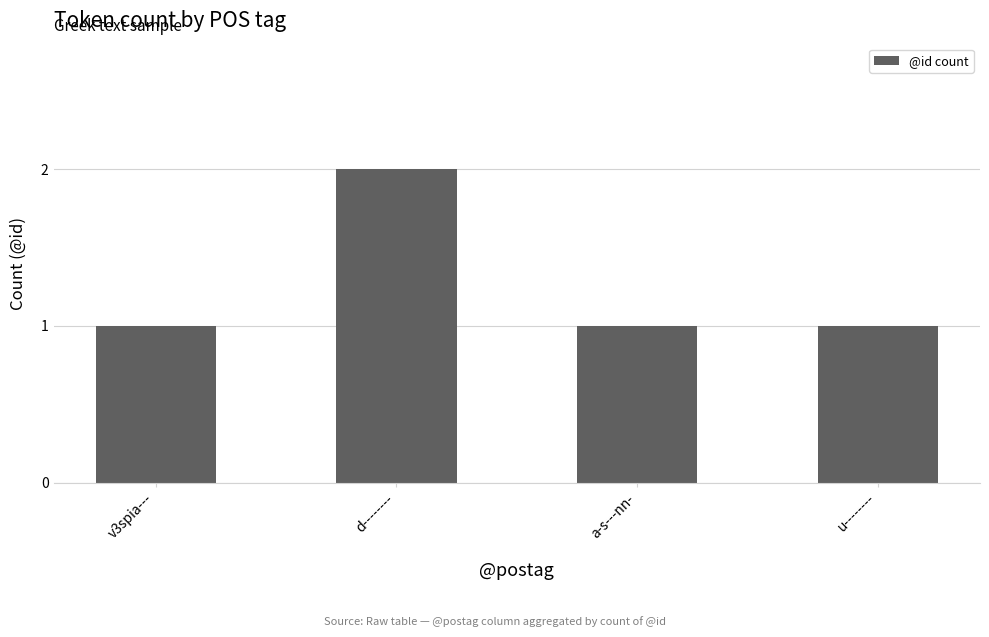

At which category does the chart reach its peak across all series?

d--------